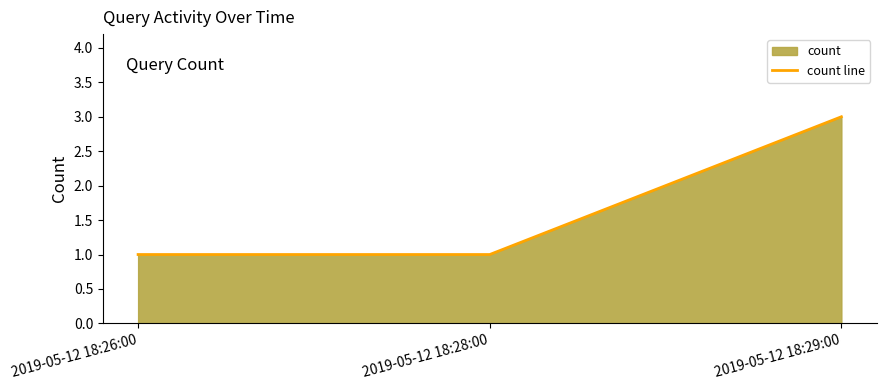

What is the difference between the values at 2019-05-12 18:29:00 and 2019-05-12 18:26:00?

2